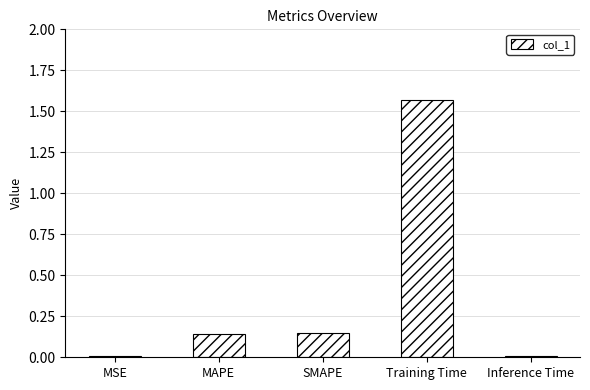

Are the bars horizontal?

No